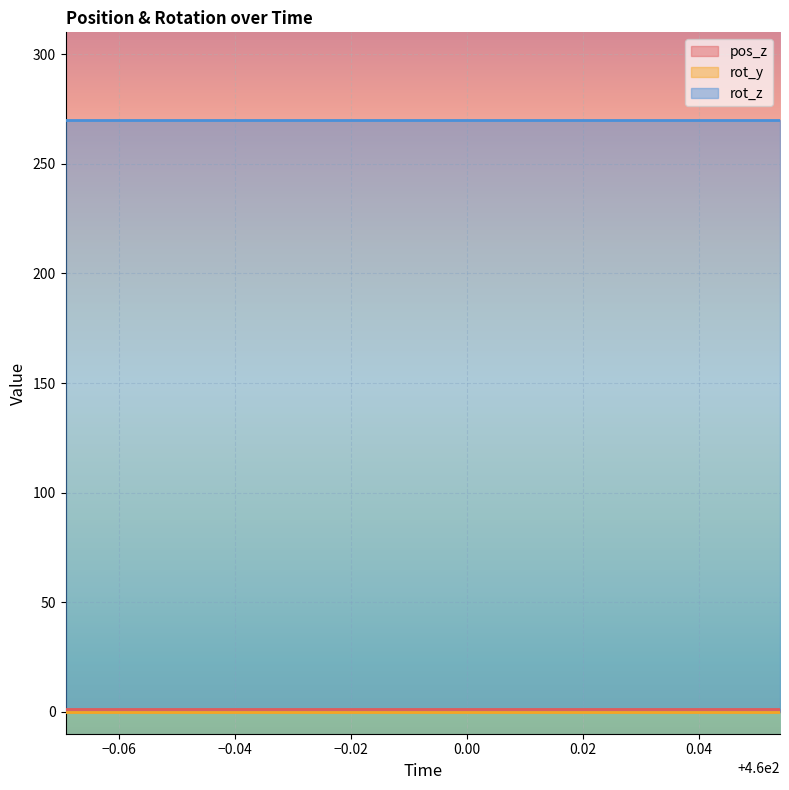

What is the sum of the pos_z values at 460.0282 and 459.9387?

2.8